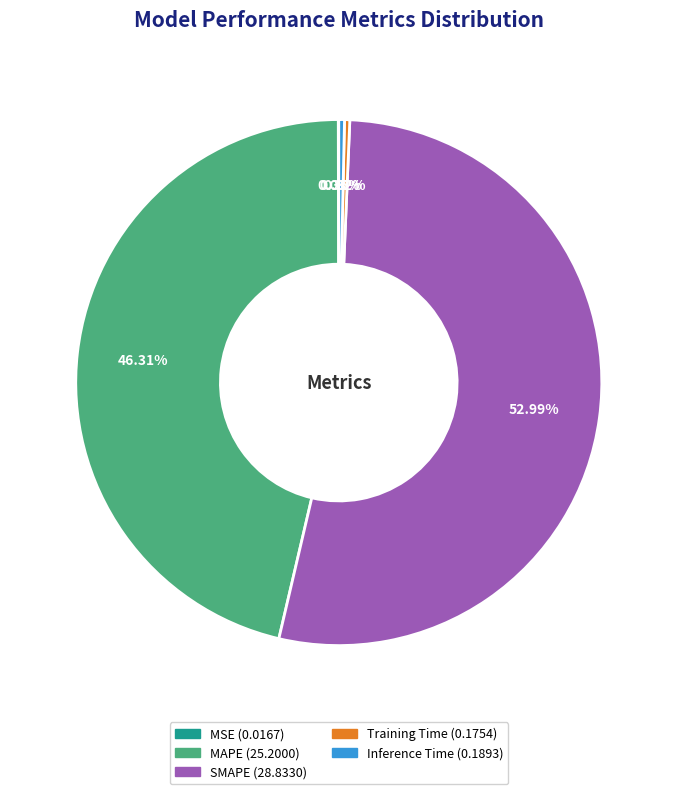

To the nearest percent, what is the combined percentage of Inference Time and MAPE?

47%